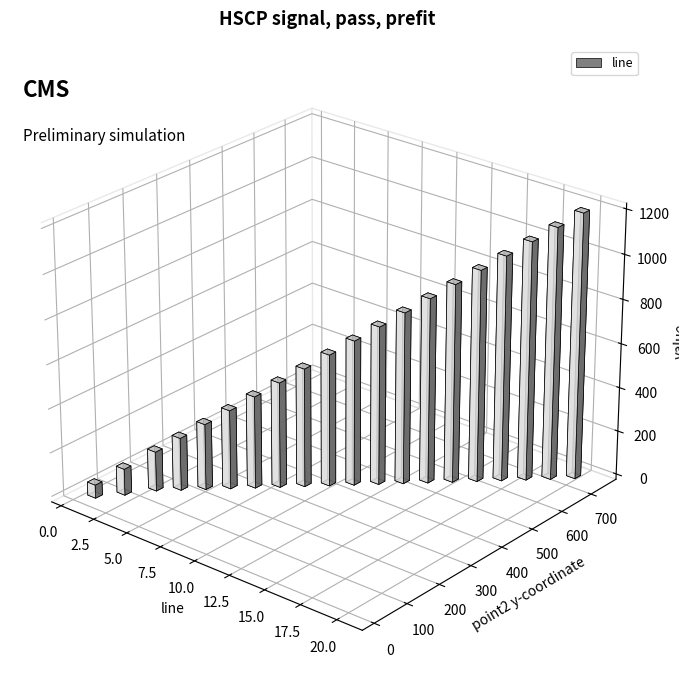

List the labels in order of value, smallest first.

1, 2, 3, 4, 5, 6, 7, 8, 9, 10, 11, 12, 13, 14, 15, 16, 17, 18, 19, 20